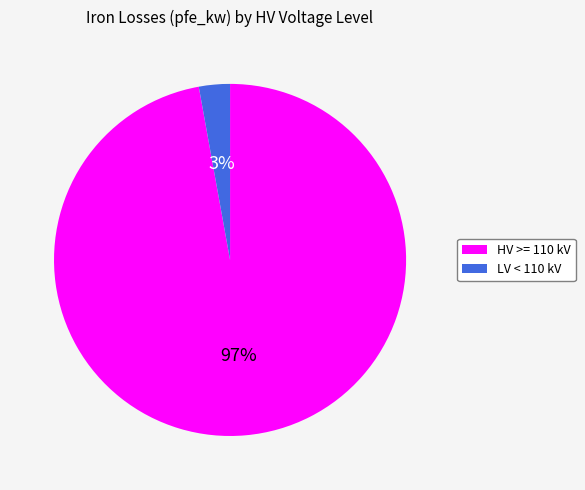

Does any single category account for the majority?

Yes